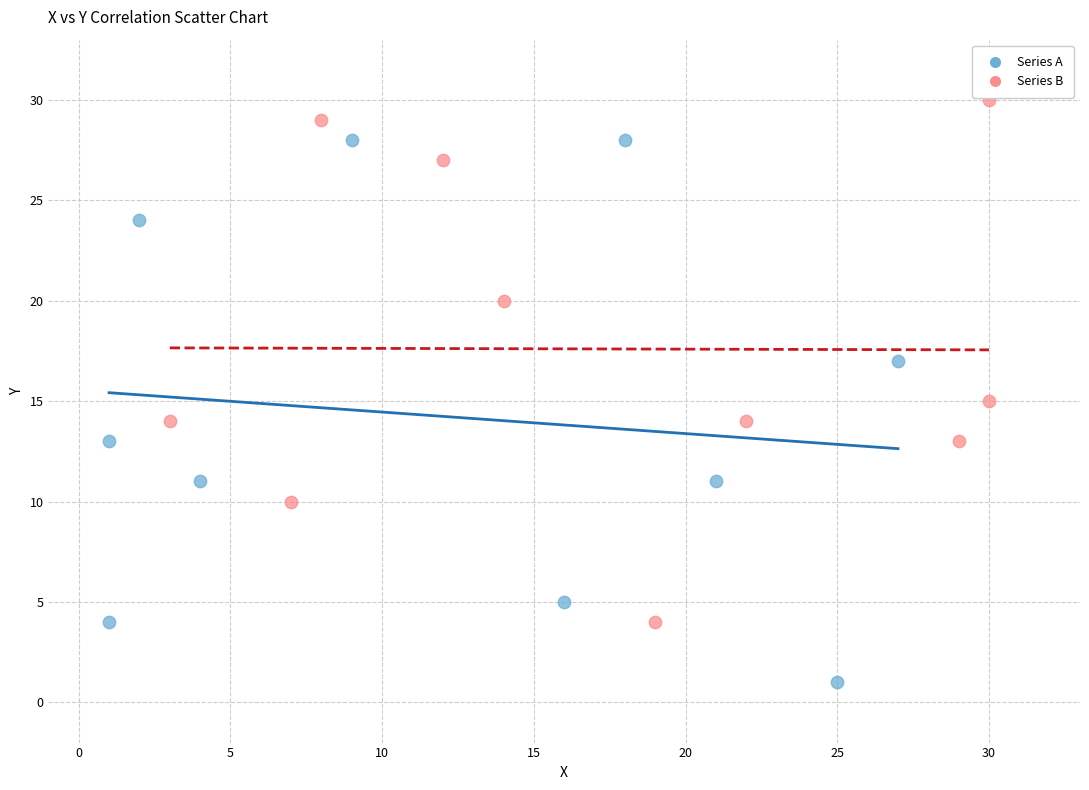

Which series reaches the maximum Y coordinate?

Series B